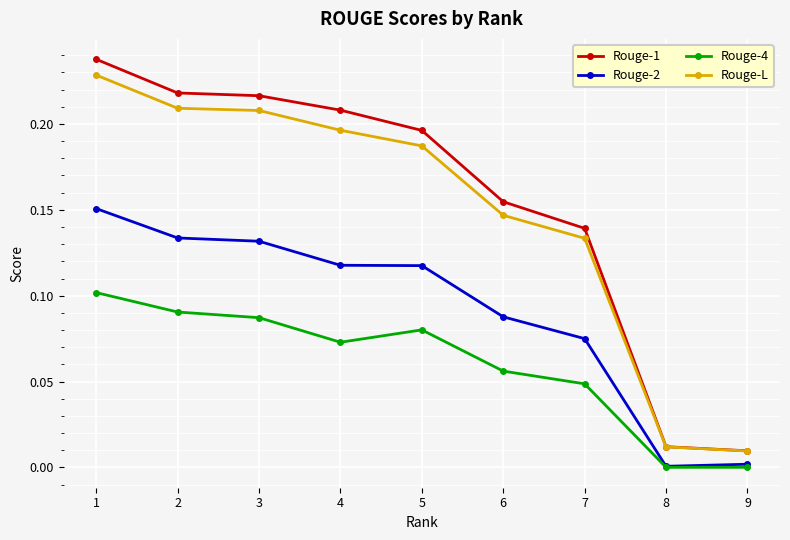

Which series has the largest range (max minus min)?

Rouge-1